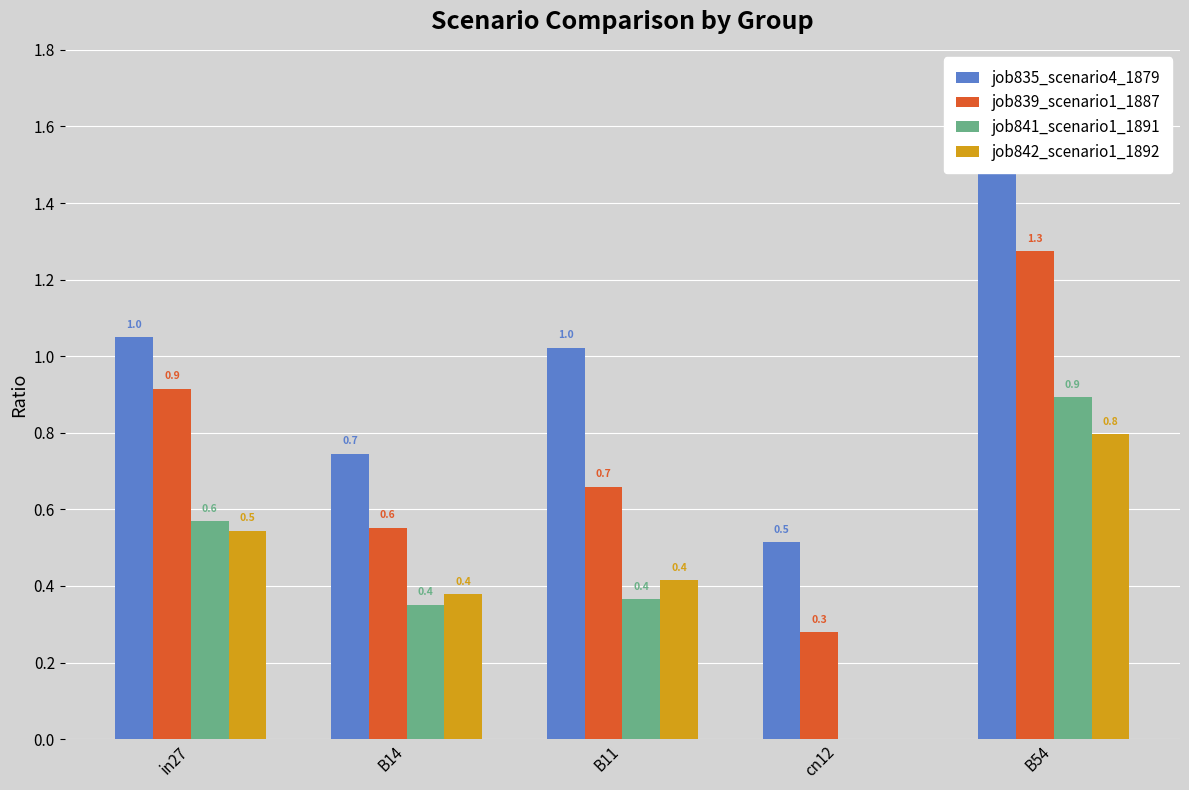

What is the difference between the job841_scenario1_1891 values at B14 and cn12?

0.4